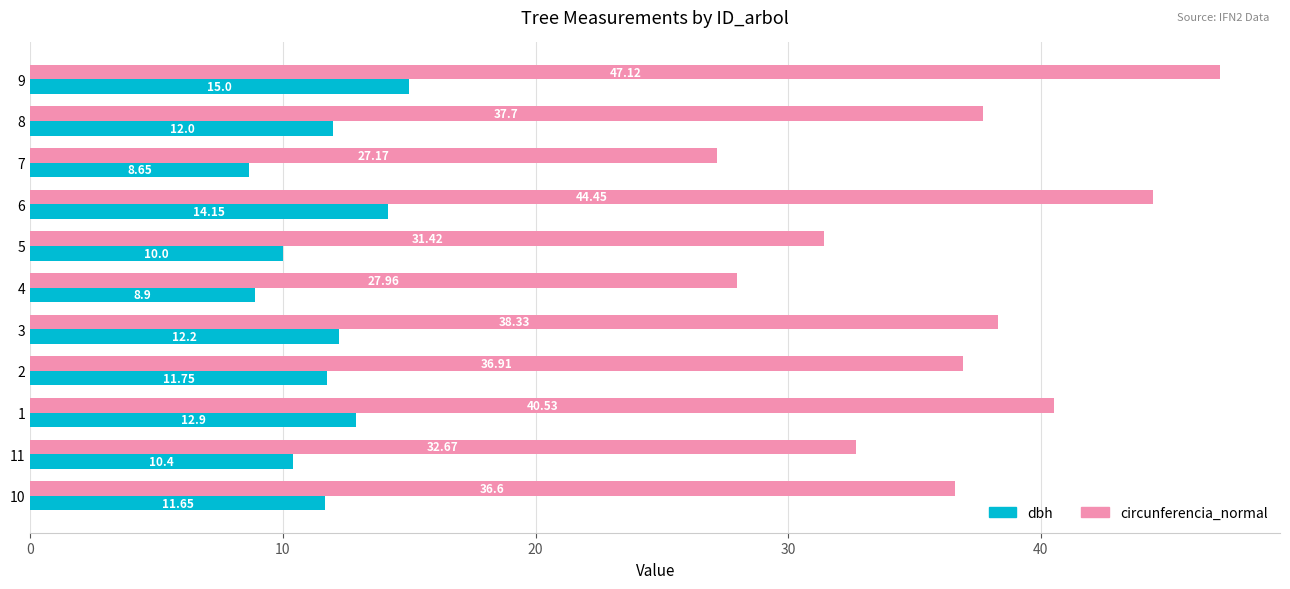

List the labels in order of circunferencia_normal value, smallest first.

7, 4, 5, 11, 10, 2, 8, 3, 1, 6, 9